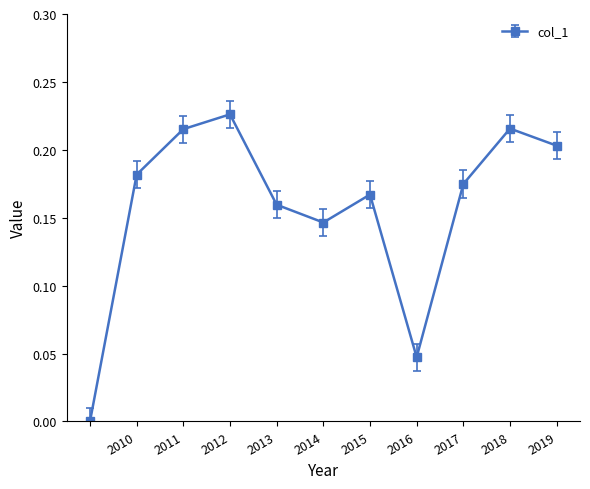

What is the sum of all values?

1.7